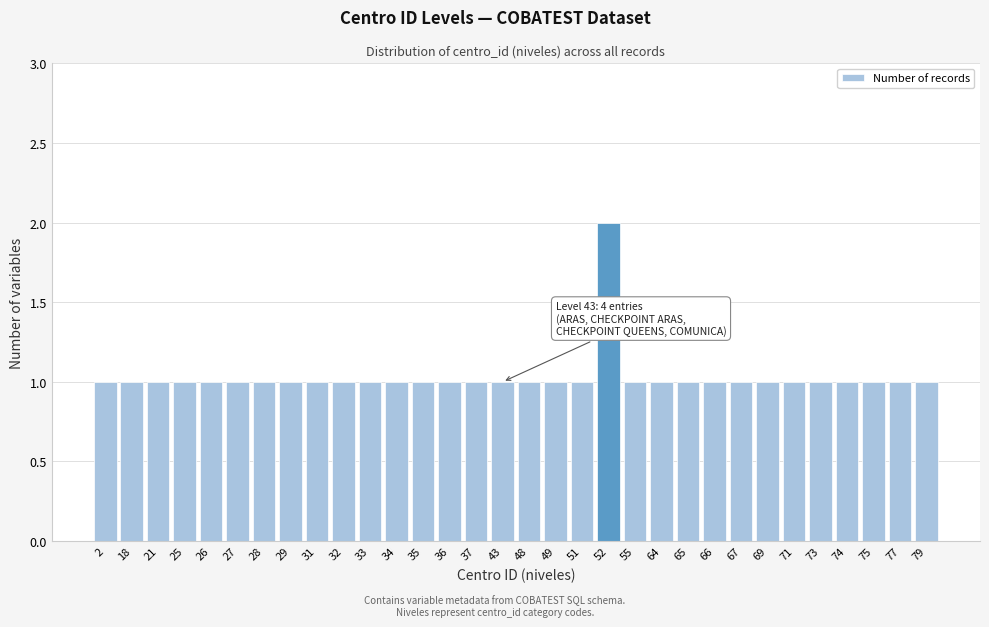

What is the value of the 27th bar from the left?

1